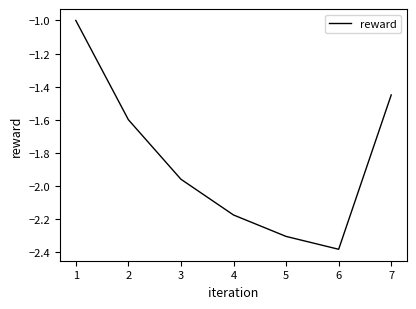

What is the change in value from 1 to 4?

-1.2